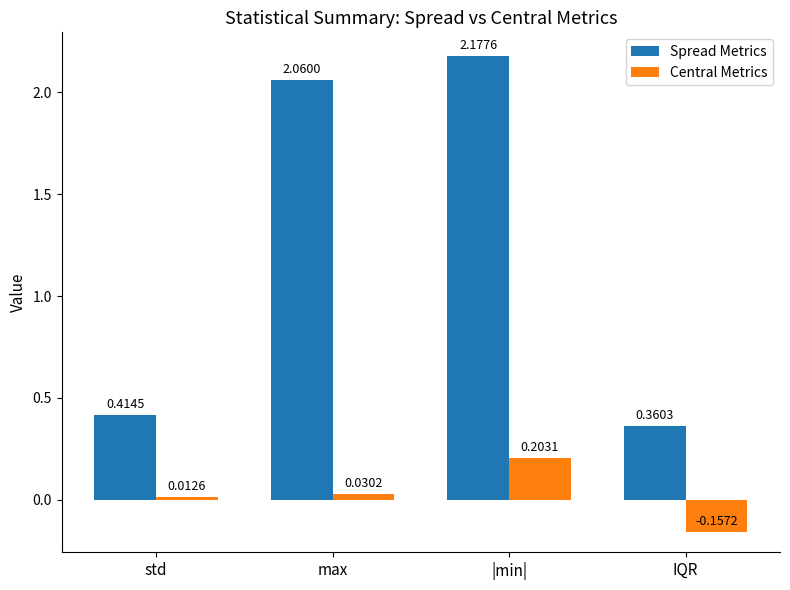

What is the label of the 4th bar from the right?

std